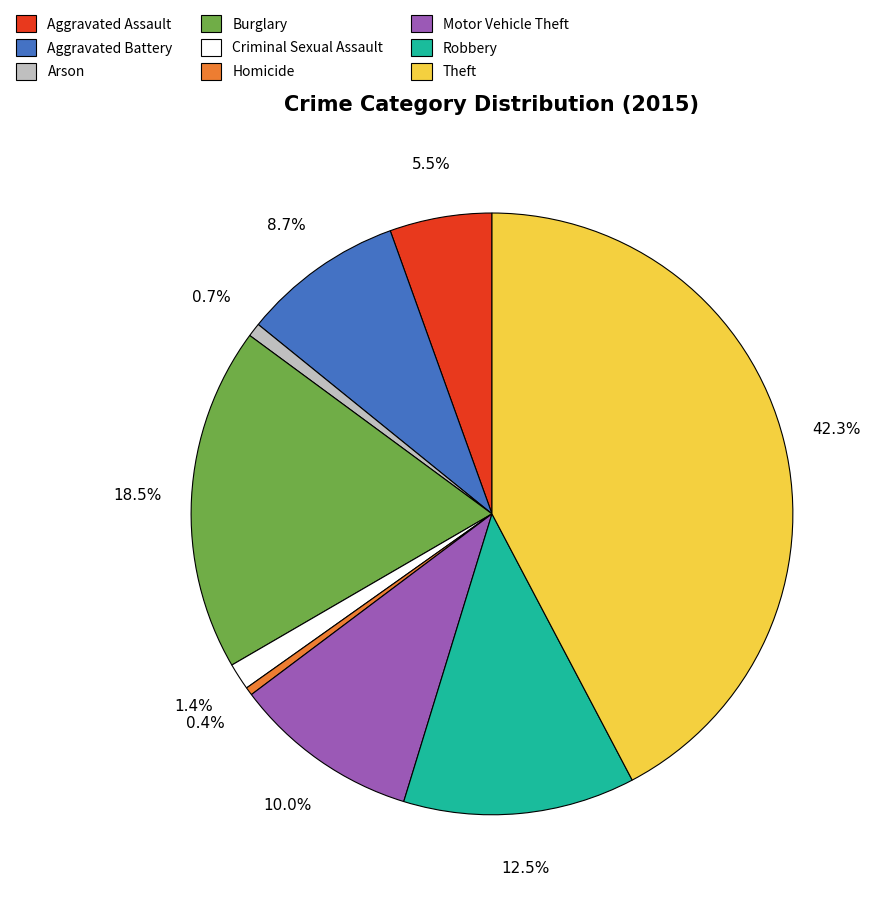

What is the largest slice in the pie chart?

Theft